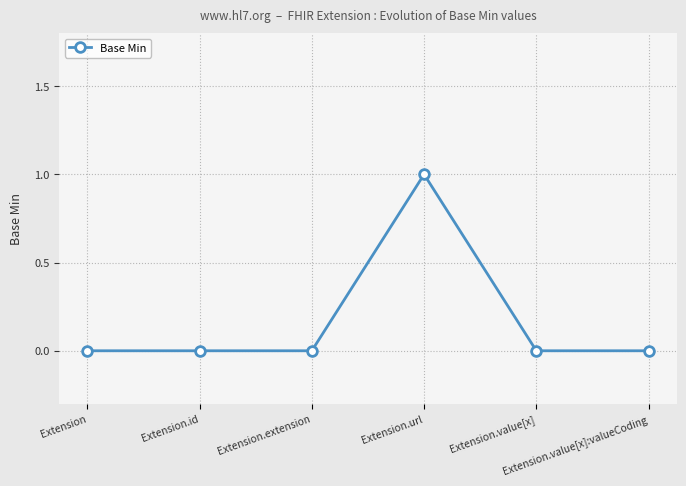

What is the greatest value displayed?

1